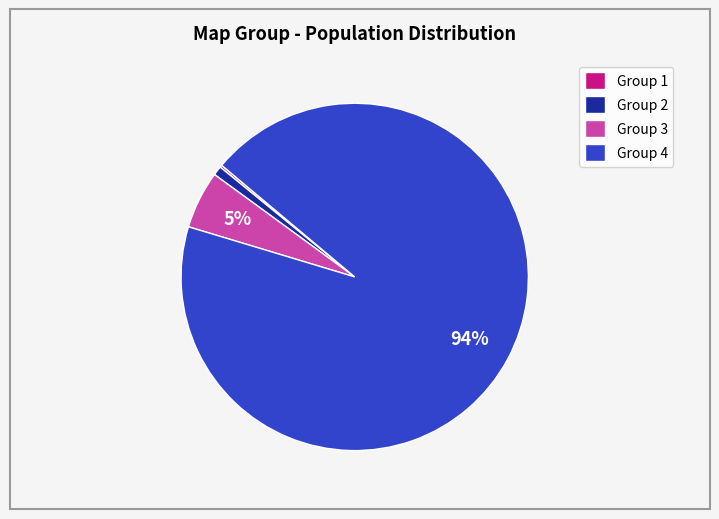

Which has a higher value, Group 2 or Group 3?

Group 3